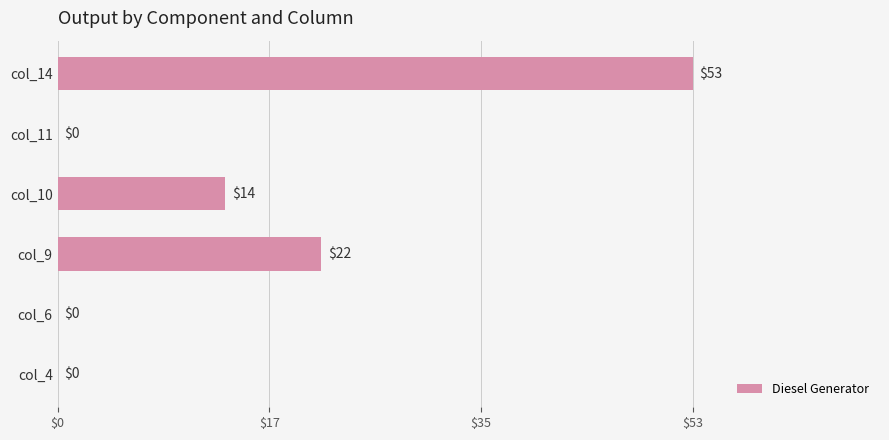

Reading bottom to top, extract all data points from this chart.

col_4=0	col_6=0	col_9=22	col_10=14	col_11=0	col_14=53